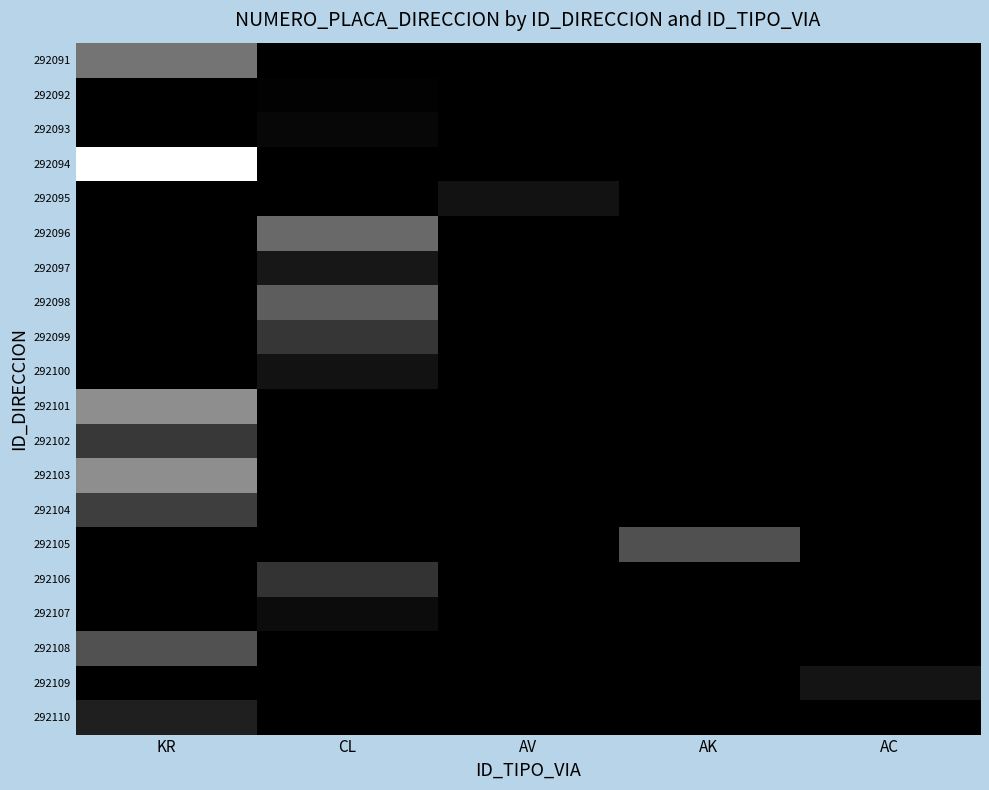

At which category does the chart reach its peak across all series?

KR